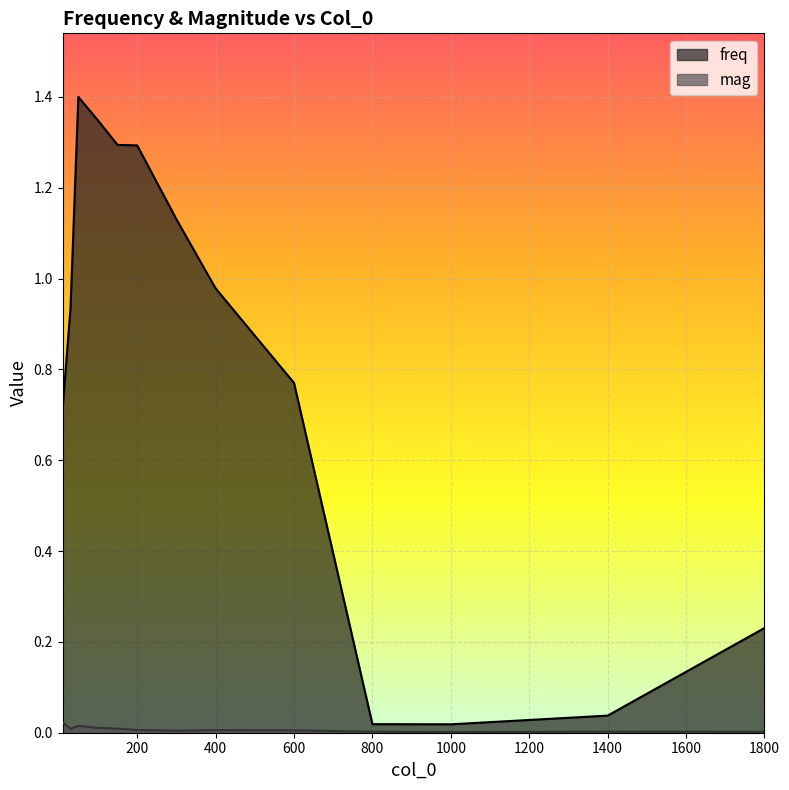

At how many categories does at least one series exceed 1?

5